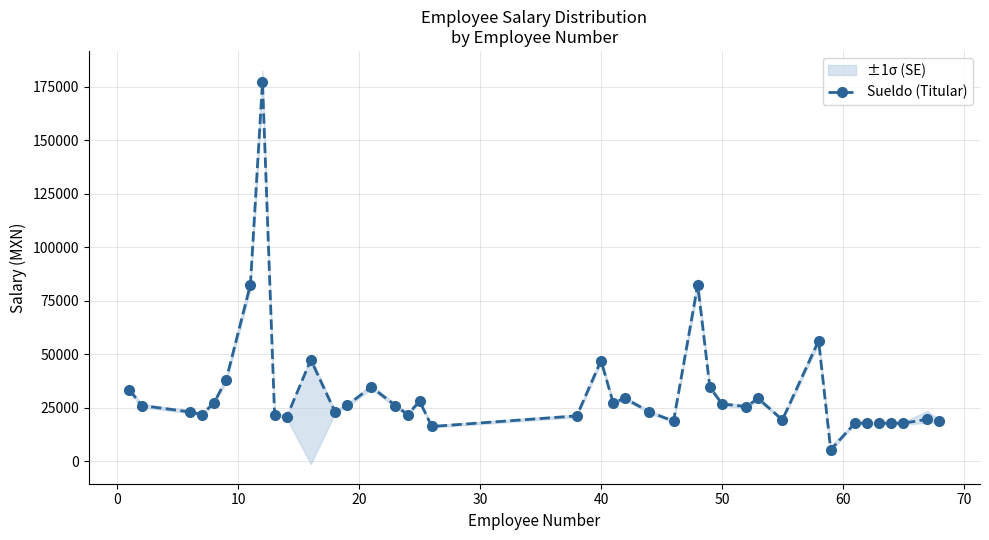

What is the highest value of the Sueldo (Titular) series?

177157.2